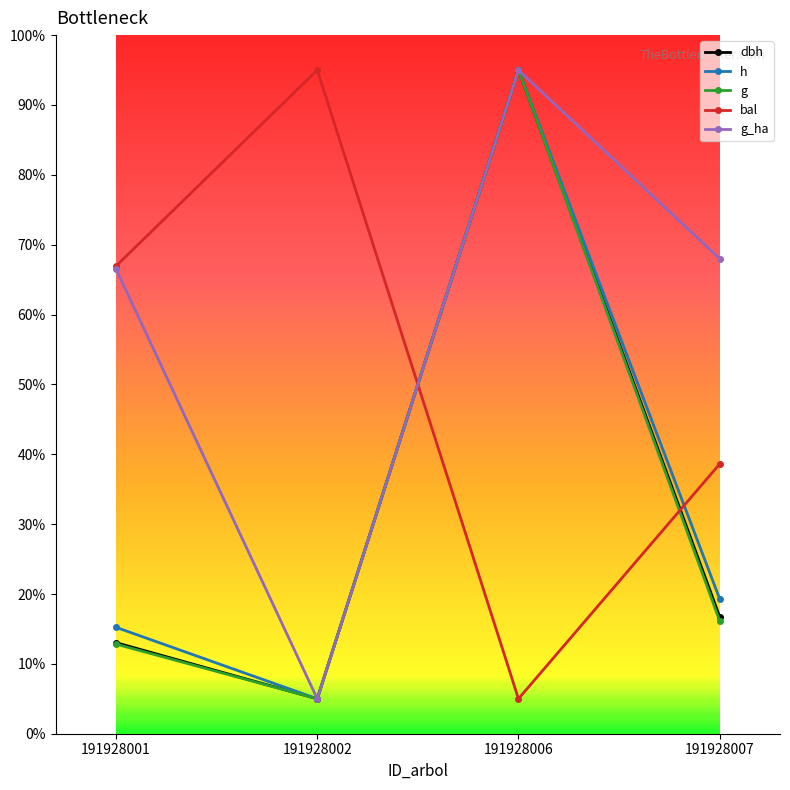

In bal, how many points are lower than both neighbors (excluding endpoints)?

1